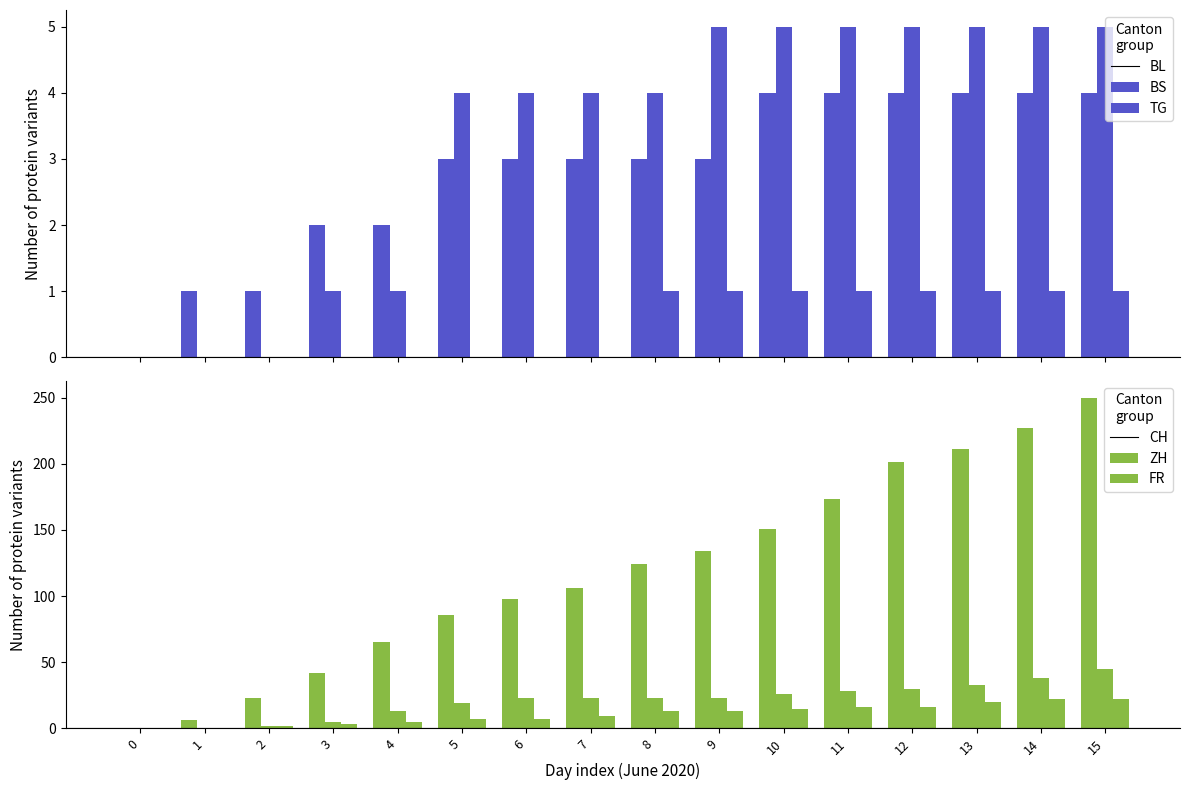

Between 7 and 10, which is larger?

10